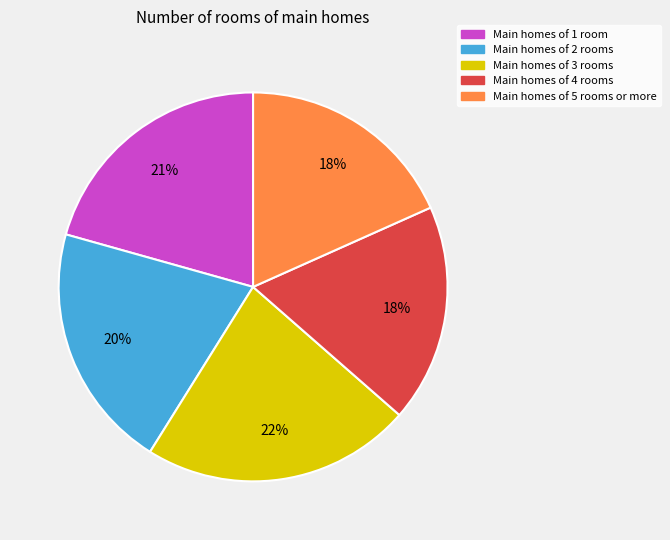

How many segments does this pie chart have?

5